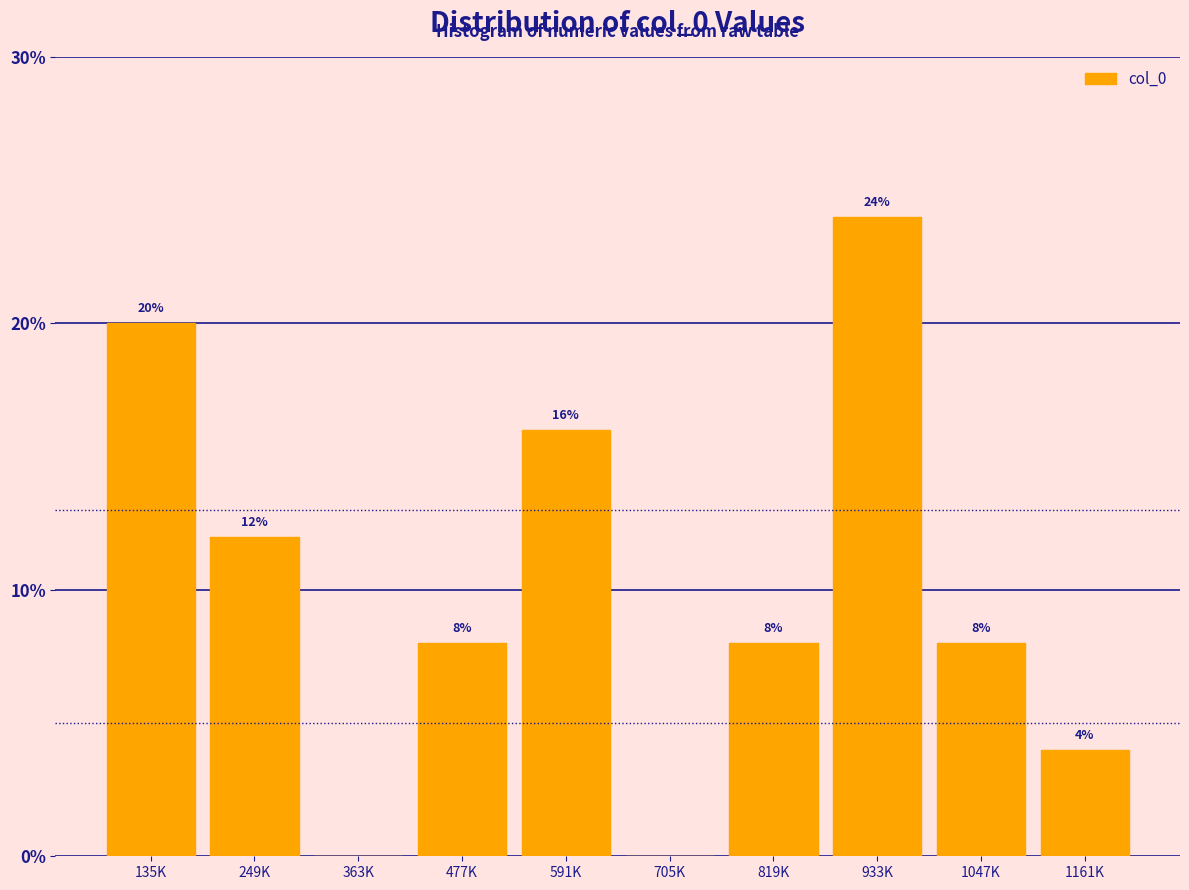

The chart shows a value of 2 at 1161K. True or false?

False